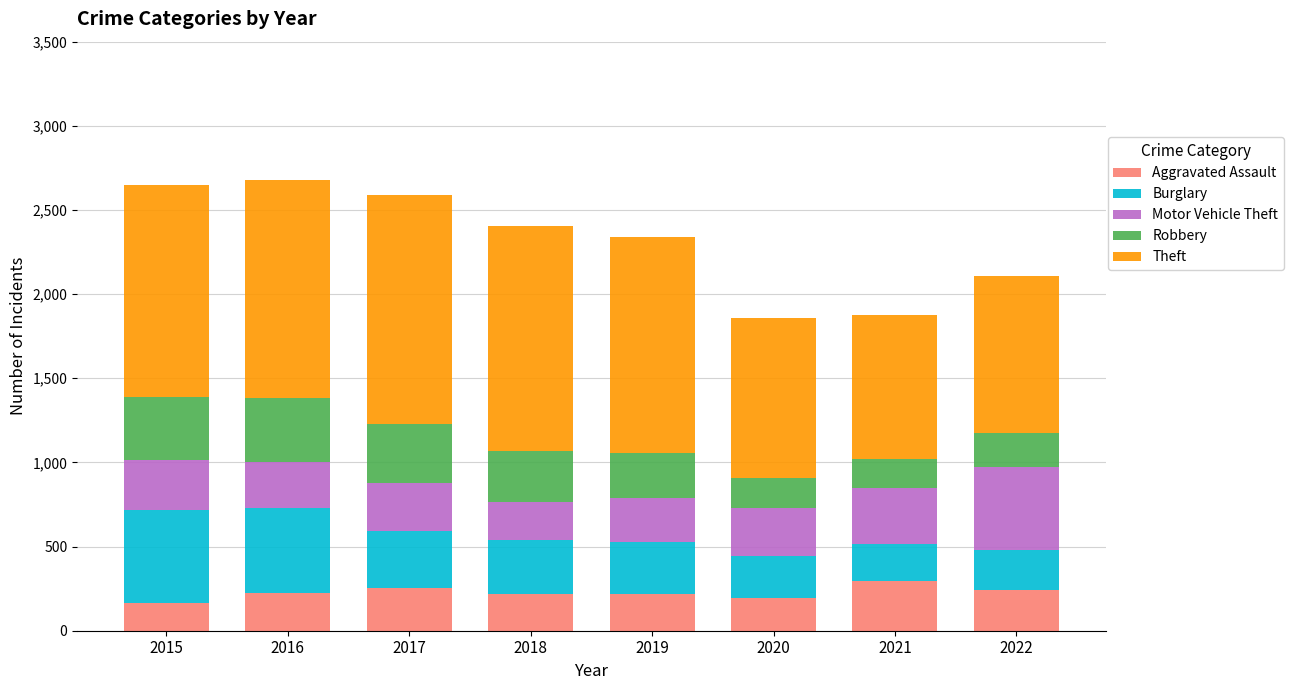

What is the minimum value for Aggravated Assault?

164